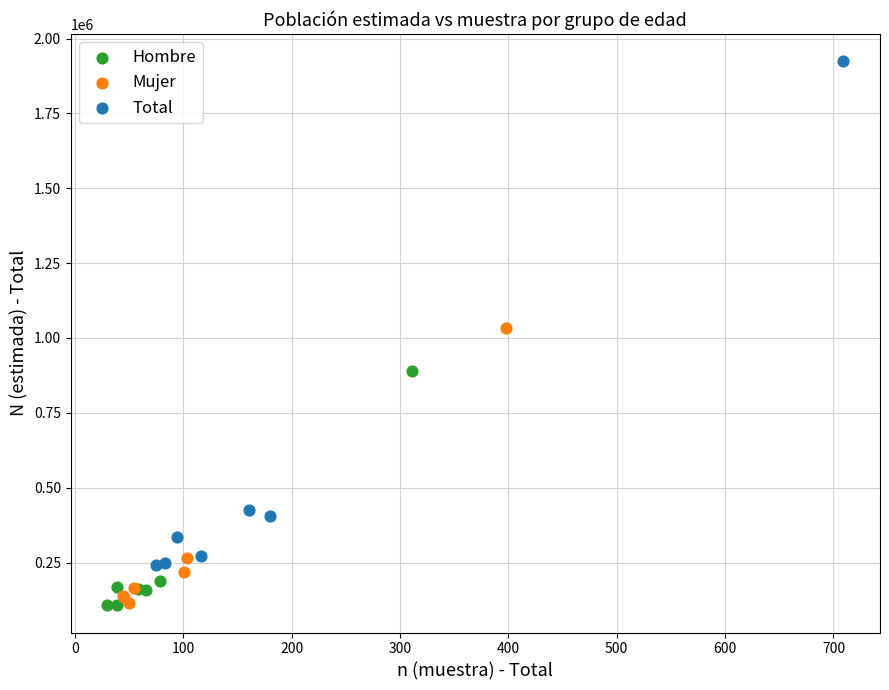

Which series has the widest spread of Y values?

Total